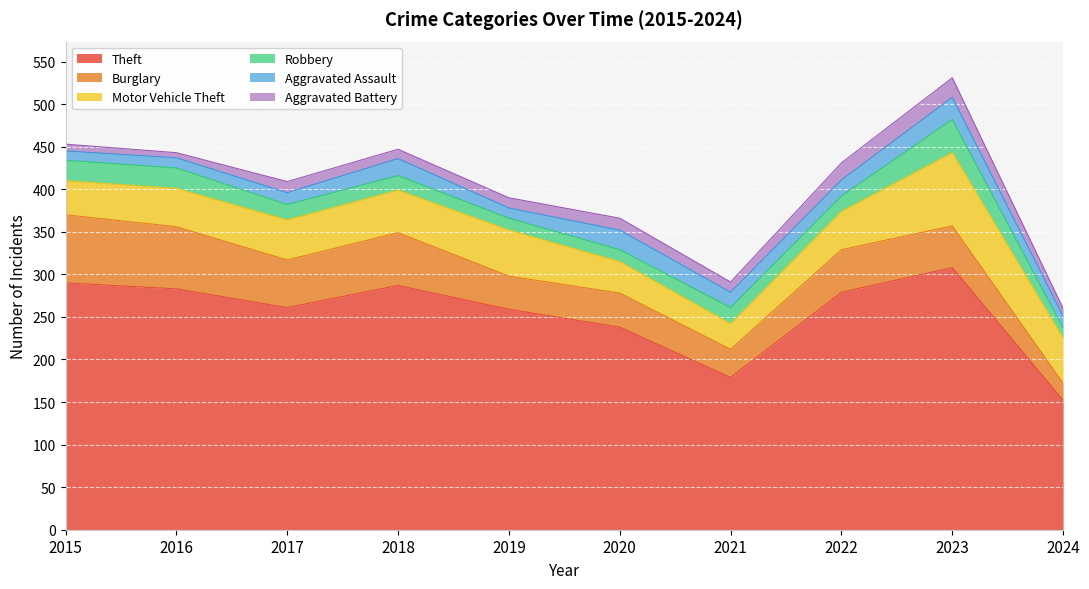

How many interior local peaks does the Aggravated Assault series have?

3